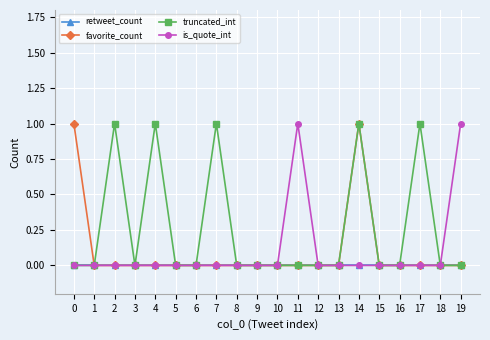

Is the value of truncated_int at 4 greater than the value of is_quote_int at 9?

Yes